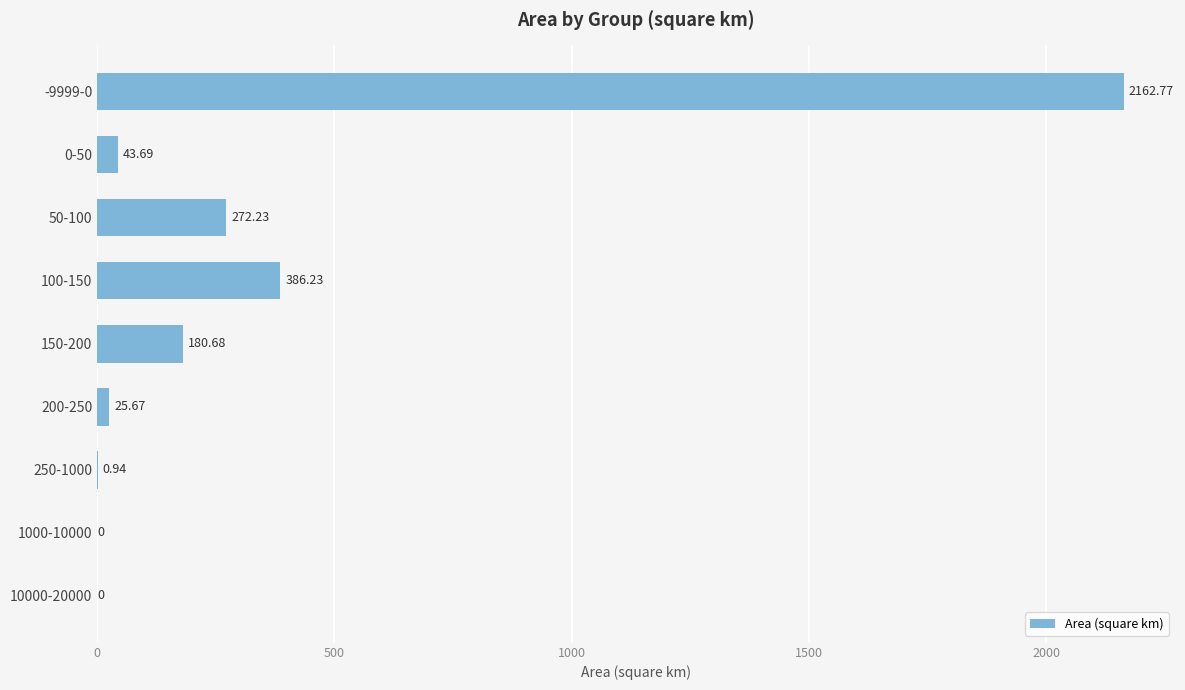

What is the sum of the values at 250-1000 and 150-200?

181.6